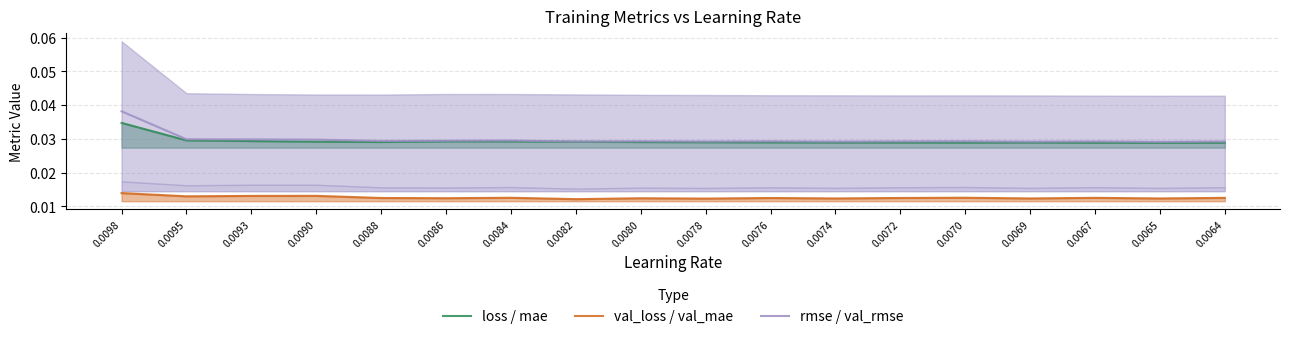

Which category has the highest value in the val_loss / val_mae series?

0.0098